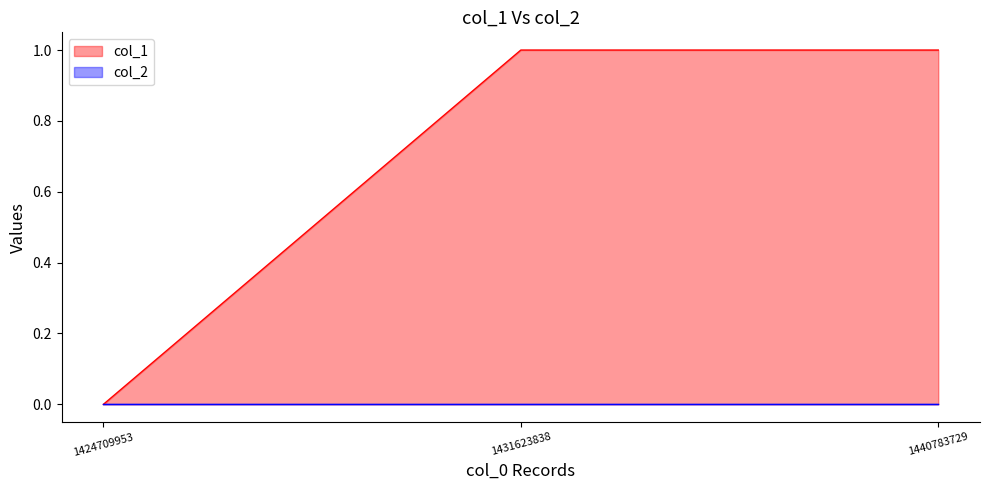

List the series in order of their peak value, highest first.

col_1, col_2